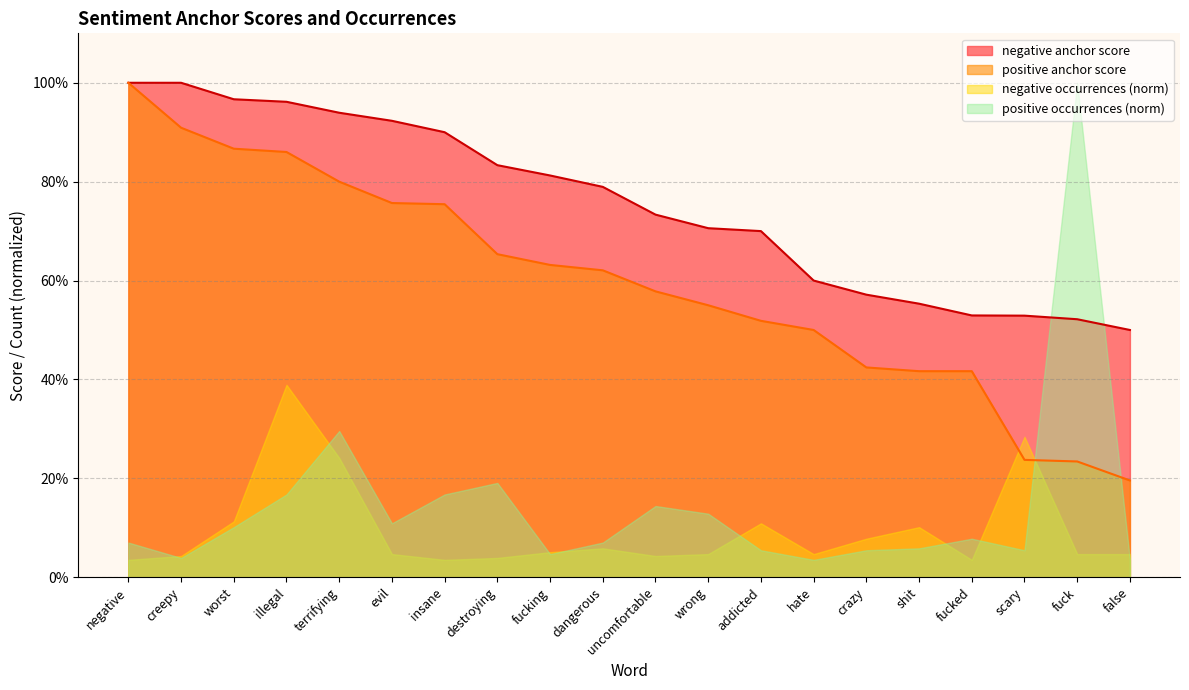

What is the label of the 14th point from the left?

hate